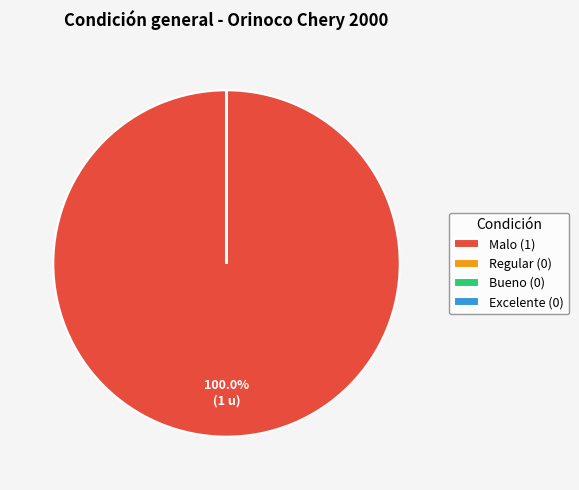

Does any single category account for the majority?

Yes